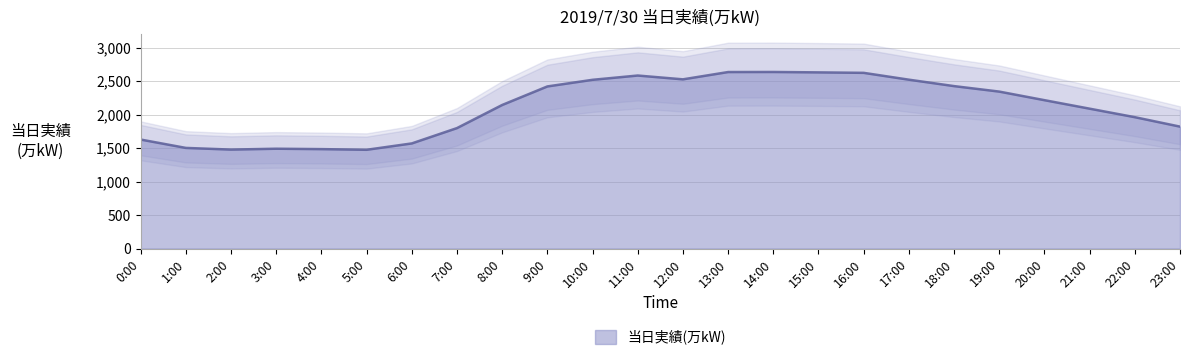

What value does the data have at 1:00?

1503